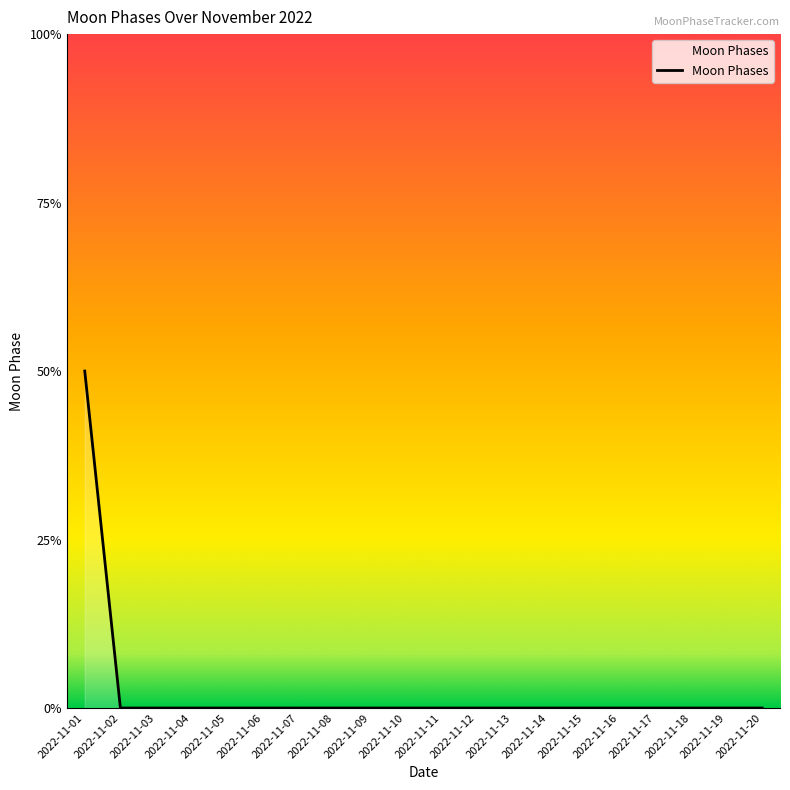

Where is the data nearest to the value 1?

2022-11-01